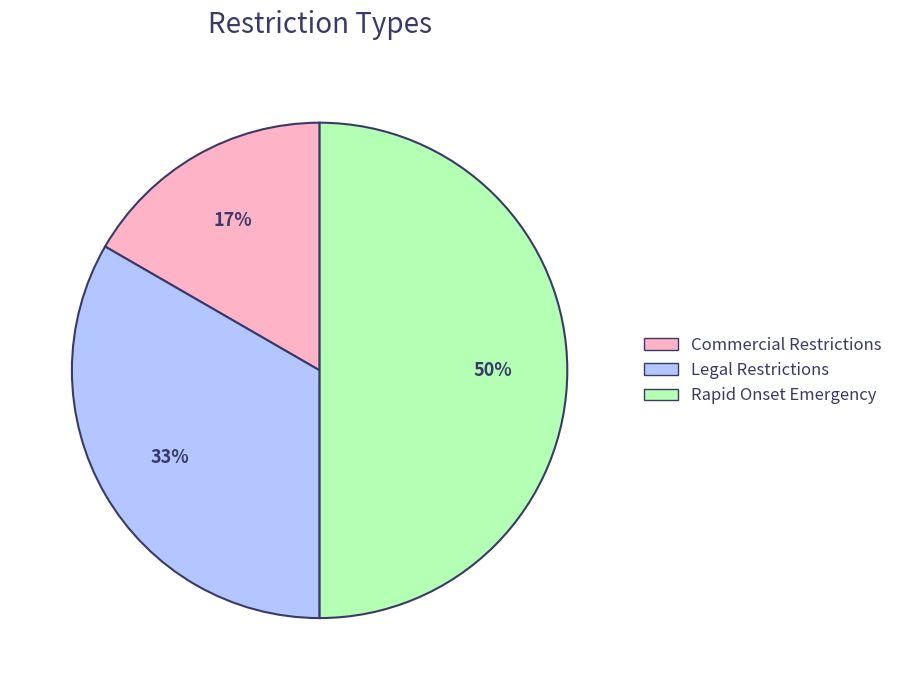

Approximately how many times larger is the value at Legal Restrictions compared to Rapid Onset Emergency?

0.7